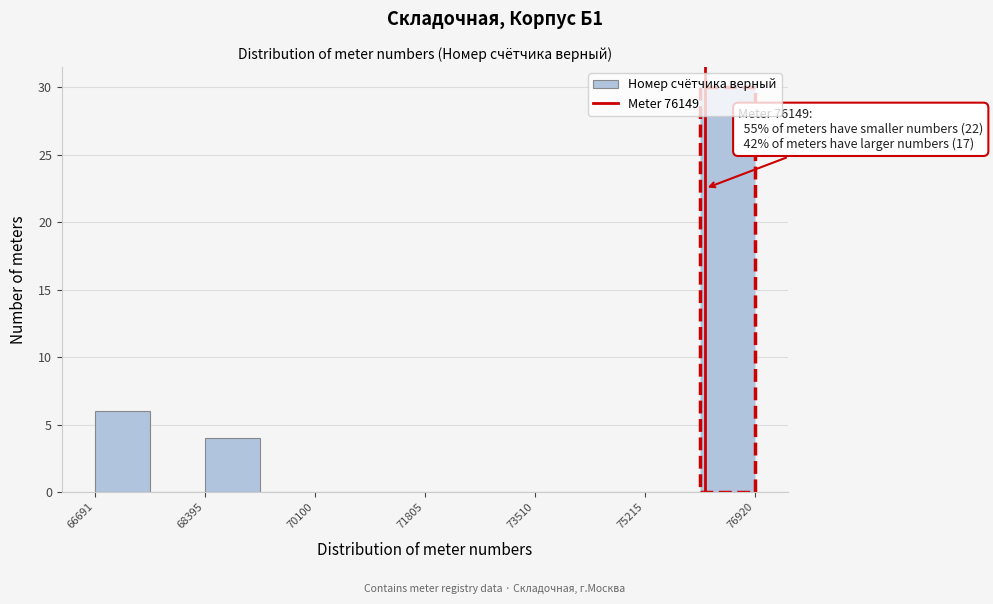

Which range on the x-axis has the tallest bar?

76000 to 77000